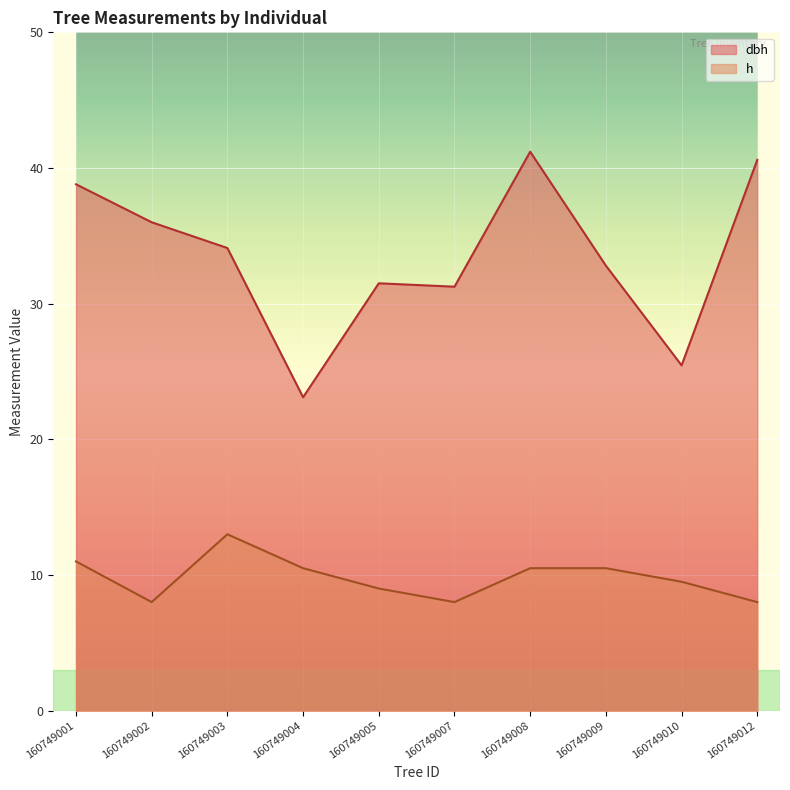

What is the maximum value shown in the chart?

41.2